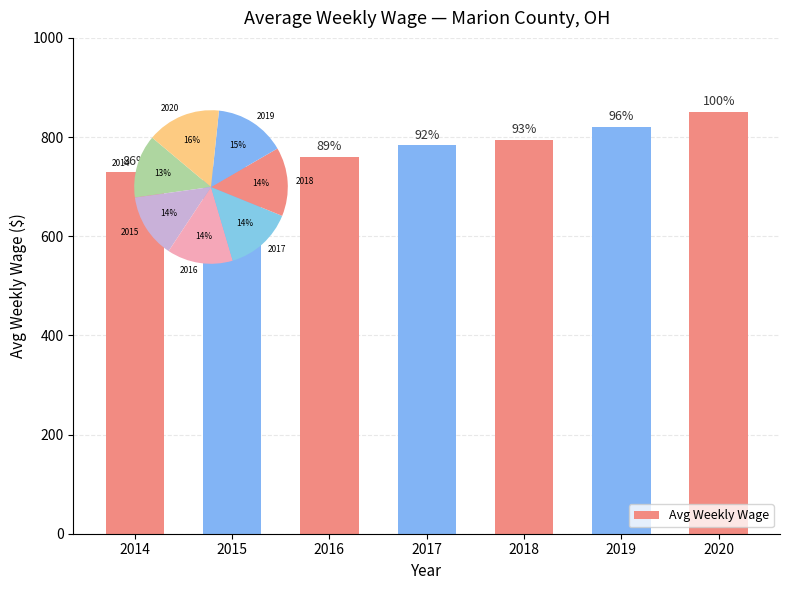

Reading left to right, list all the values displayed in this chart.

2014=728.8	2015=739.5	2016=759.8	2017=783.0	2018=793.5	2019=820.8	2020=851.3